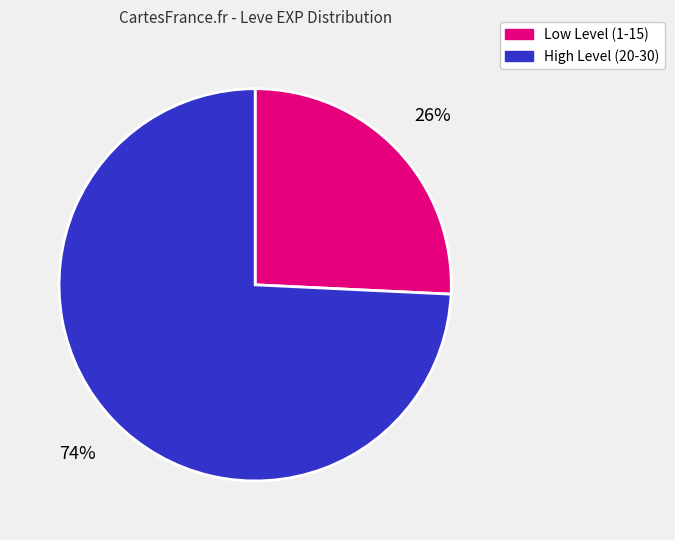

To the nearest percent, what is the average slice percentage?

50%